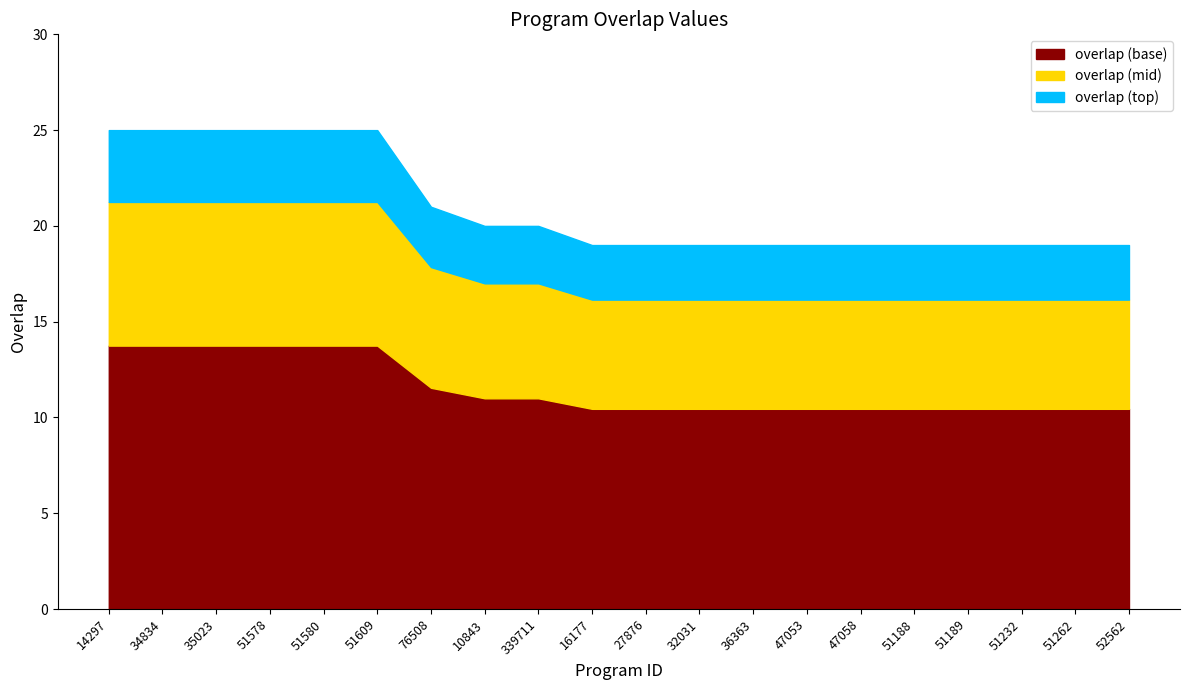

How many lines are shown in the chart?

3